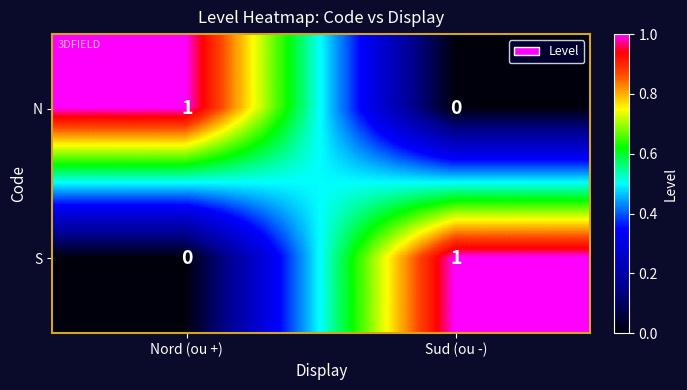

Is the value of S at Sud (ou -) greater than the value of N at Sud (ou -)?

Yes